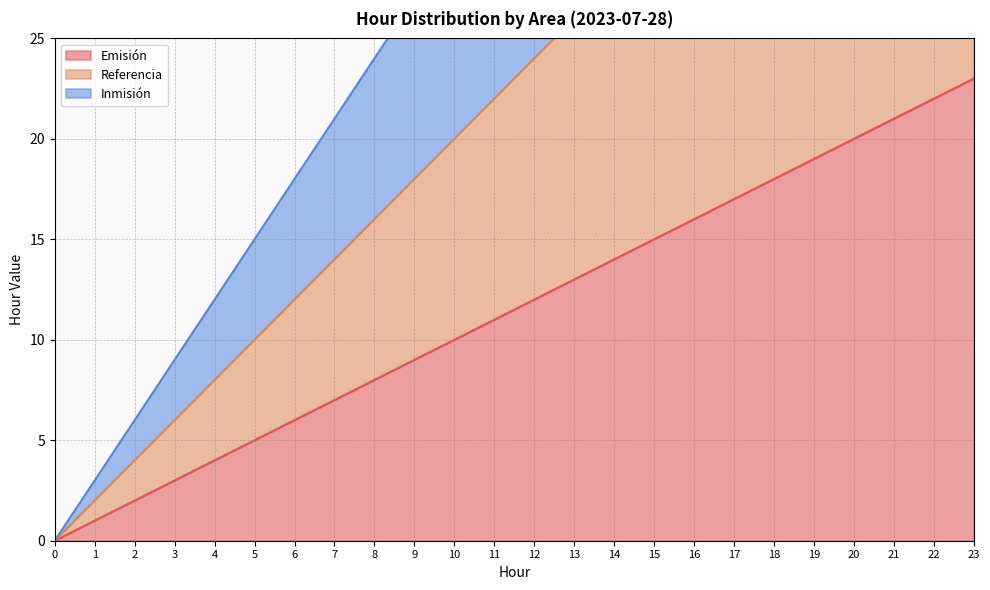

True or false: Inmisión and Emisión intersect in this chart.

False